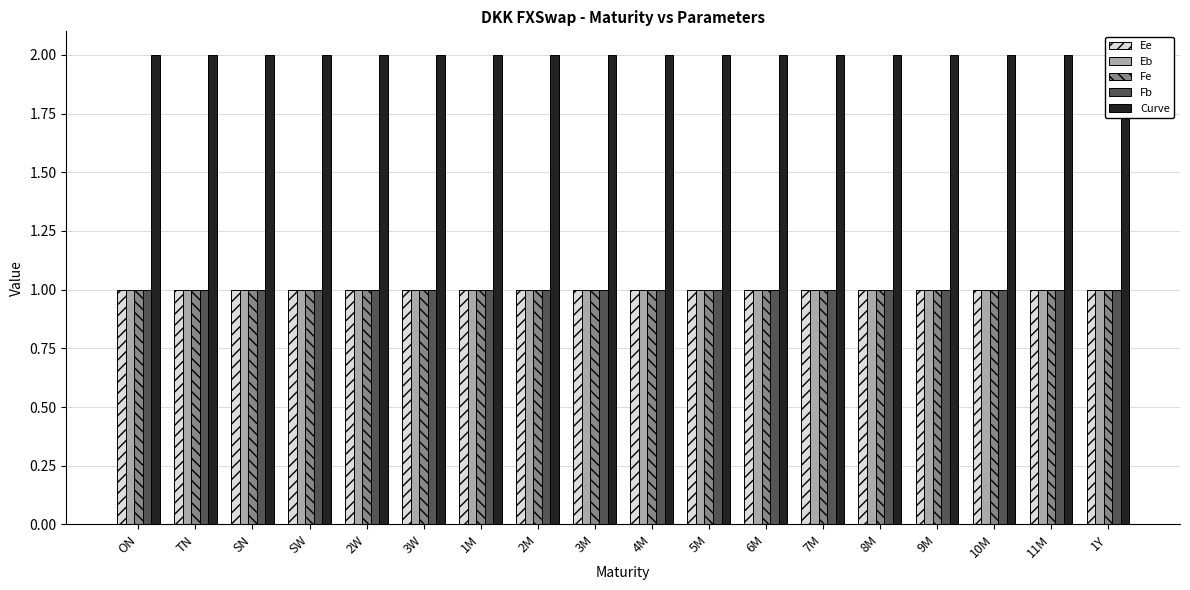

True or false: Curve has a value of 3 at 2M.

False